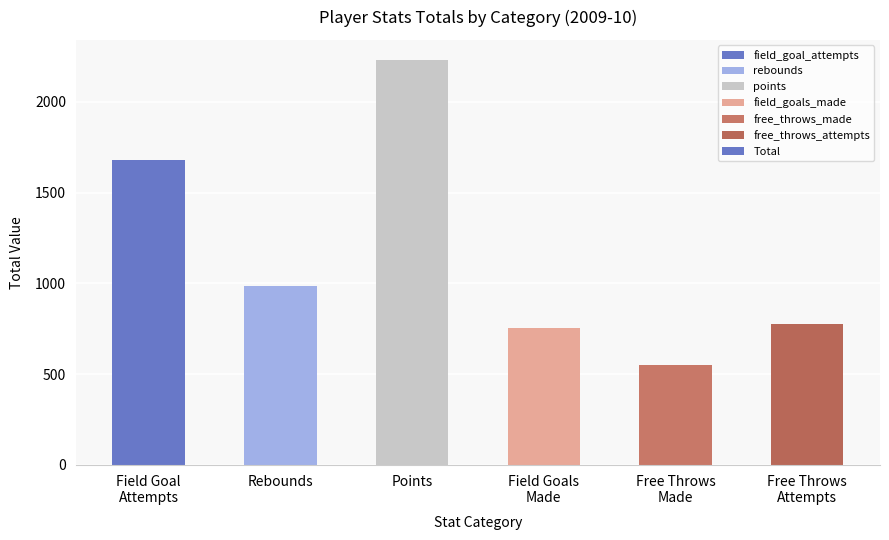

How many bars are there in total?

6